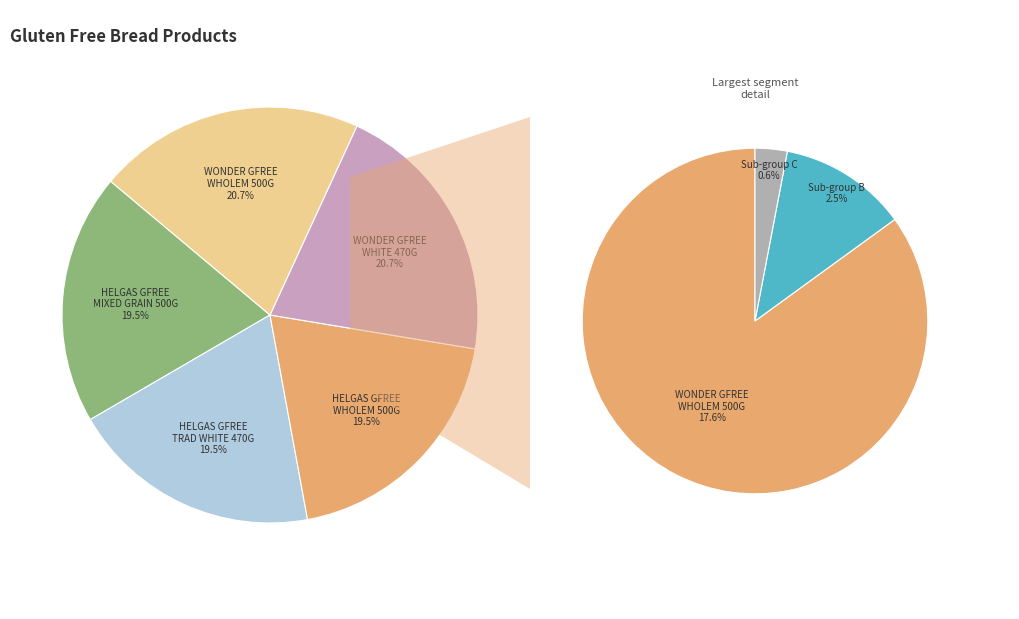

What percentage is the HELGAS GFREE MIXED GRAIN 500G slice, to the nearest percent?

20%